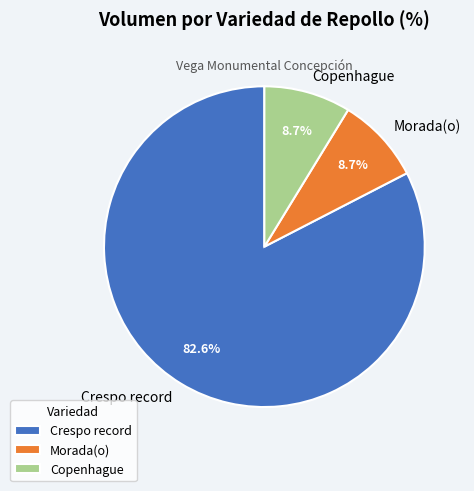

What is the largest slice in the pie chart?

Crespo record